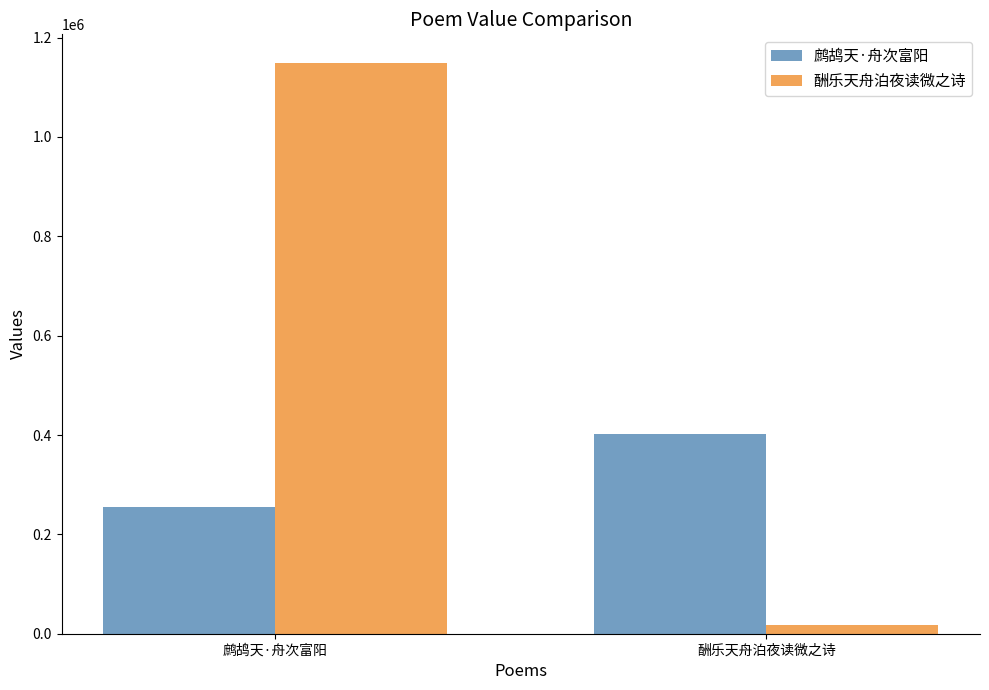

How many 酬乐天舟泊夜读微之诗 values are between 17130 and 1149208?

2